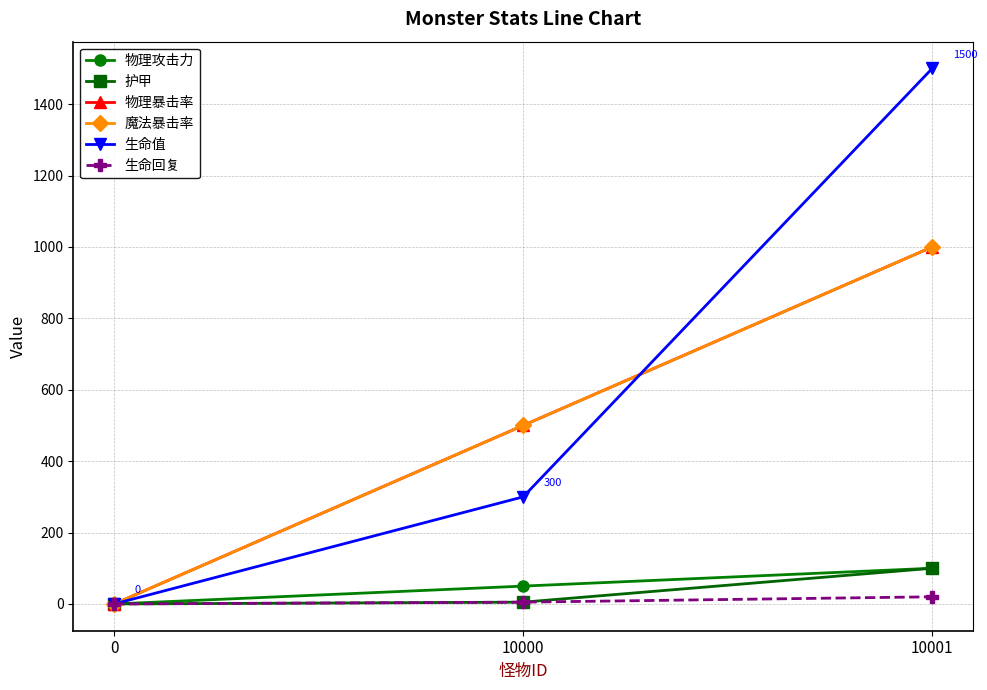

What is the difference between the maximum and minimum values in the 魔法暴击率 series?

1000